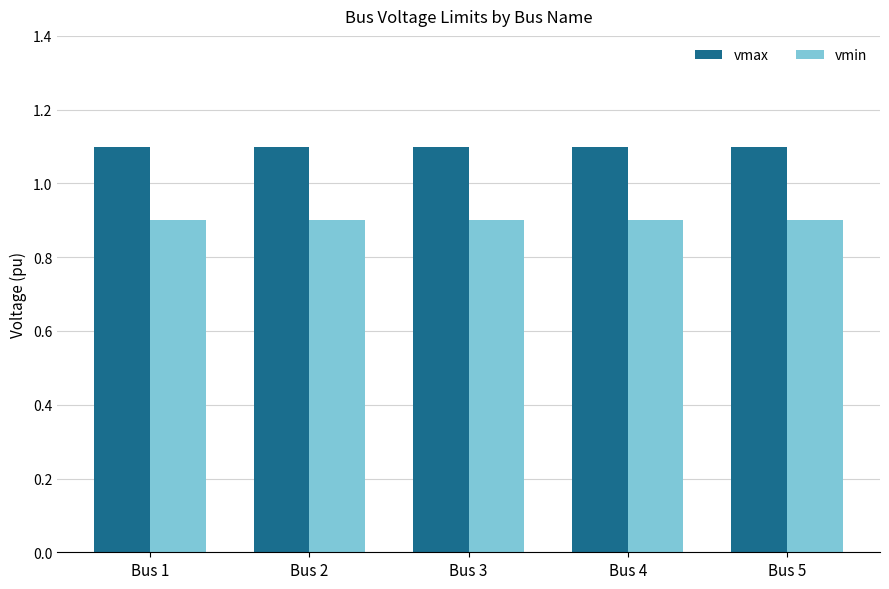

What is the minimum value shown in the chart?

0.9